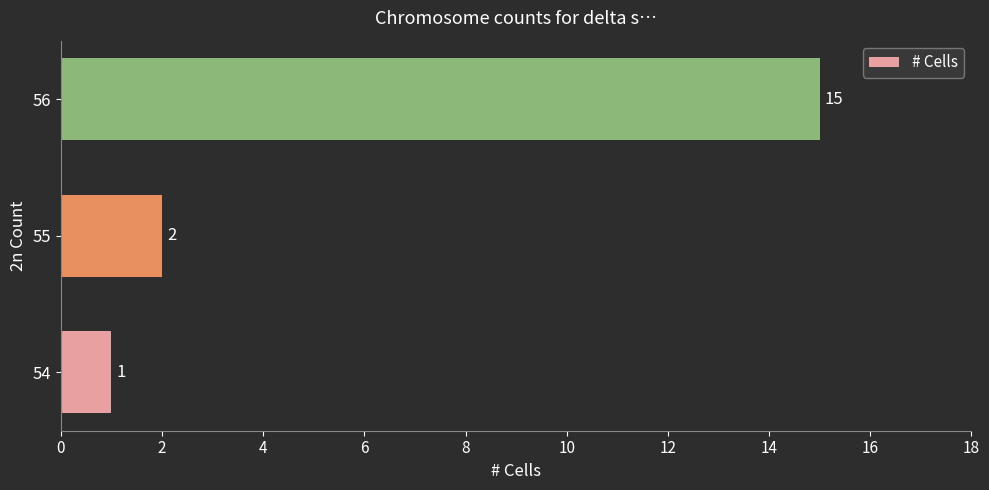

The chart shows a value of 3 at 55. True or false?

False